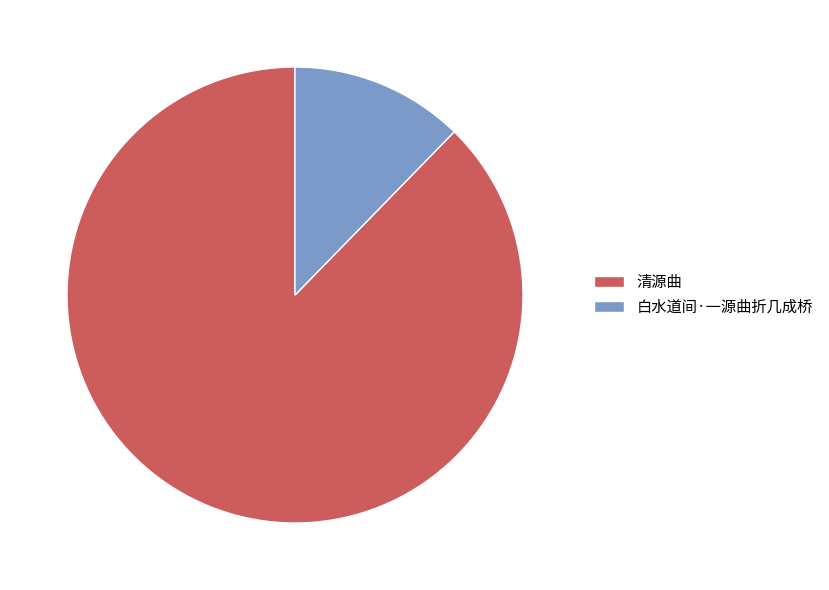

Which category accounts for the majority?

清源曲